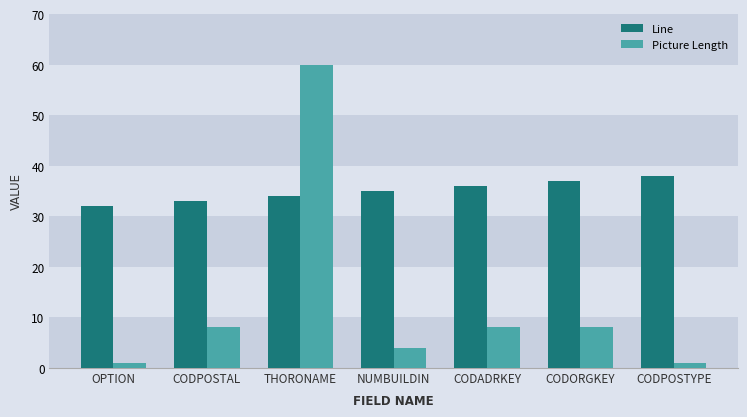

What is the label of the 7th bar from the right?

OPTION